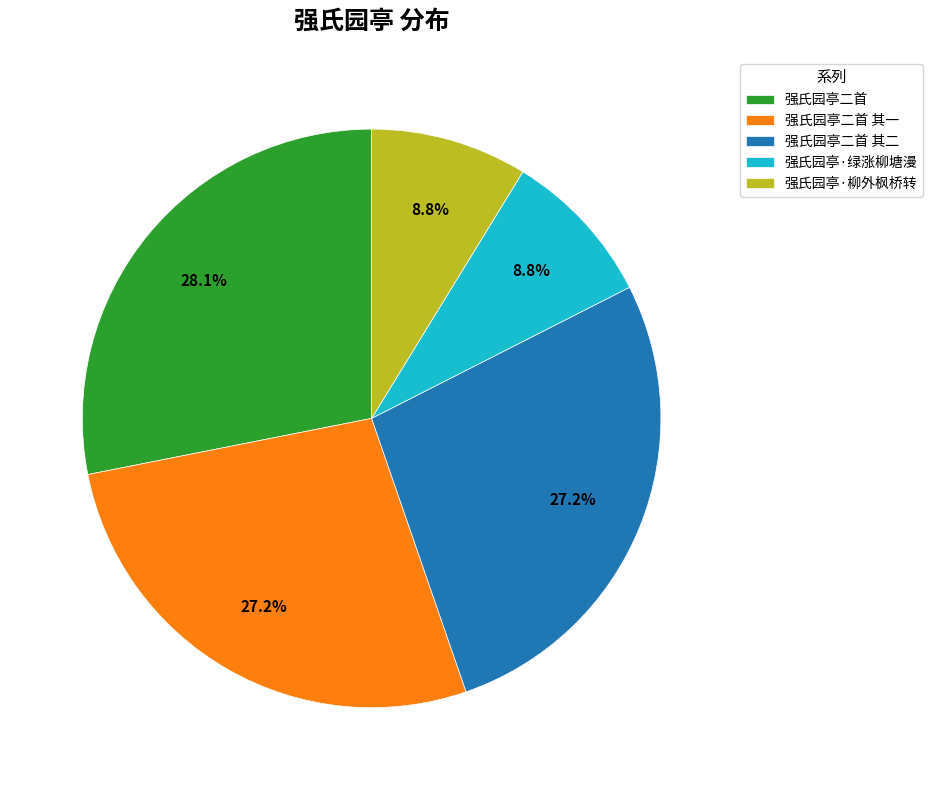

Which category has the biggest portion of the pie?

强氏园亭二首